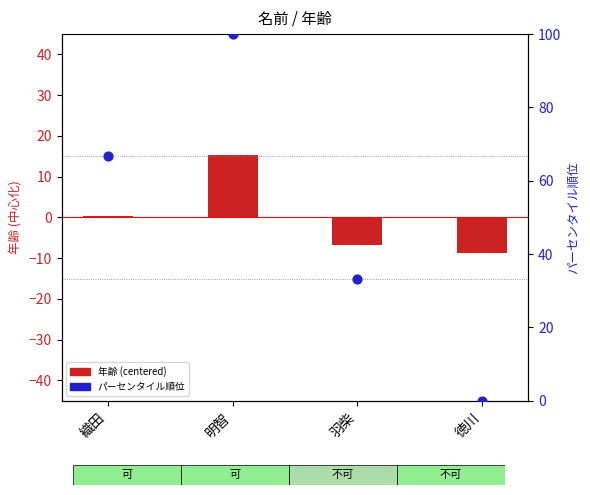

At how many categories does at least one series exceed 21?

3